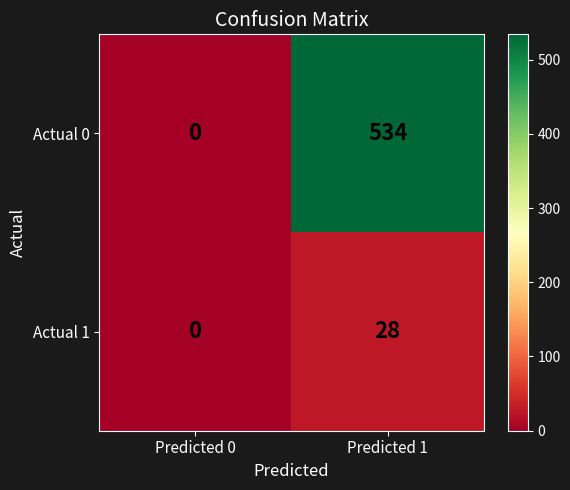

Reading left to right, transcribe all the data shown in this chart.

Actual 0: Predicted 0=0	Predicted 1=534
Actual 1: Predicted 0=0	Predicted 1=28